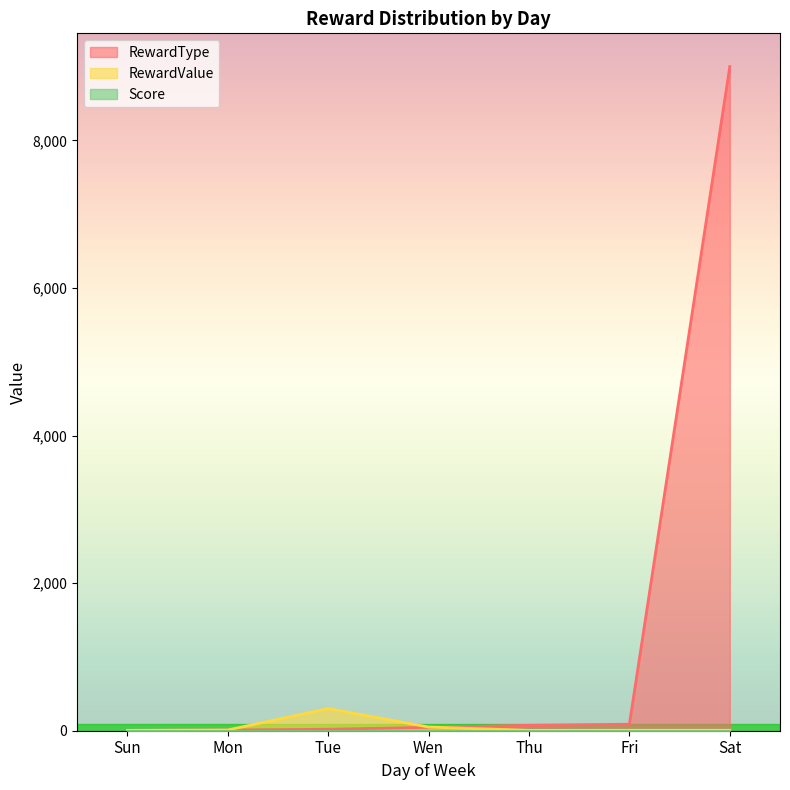

Which label corresponds to the smallest value in the chart?

Sun